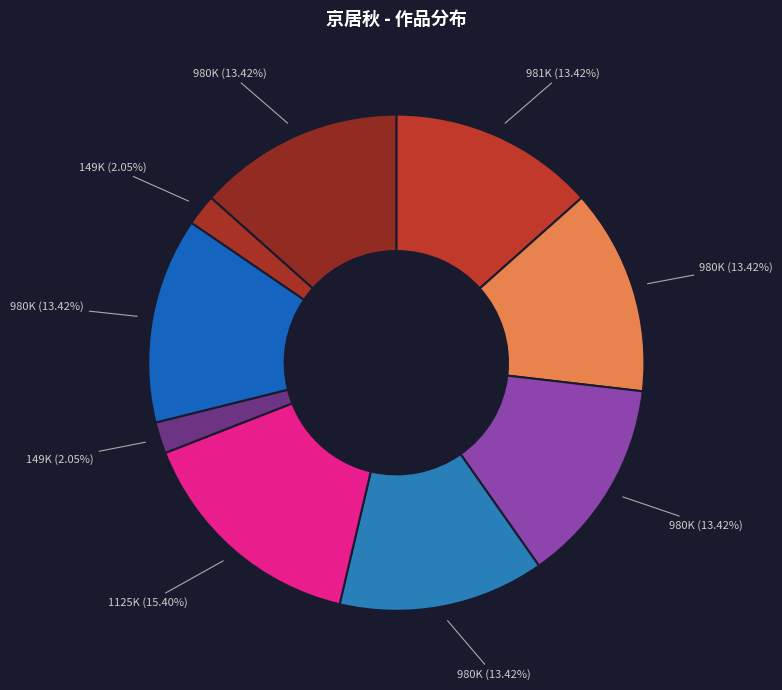

To the nearest percent, what is the average slice percentage?

11%